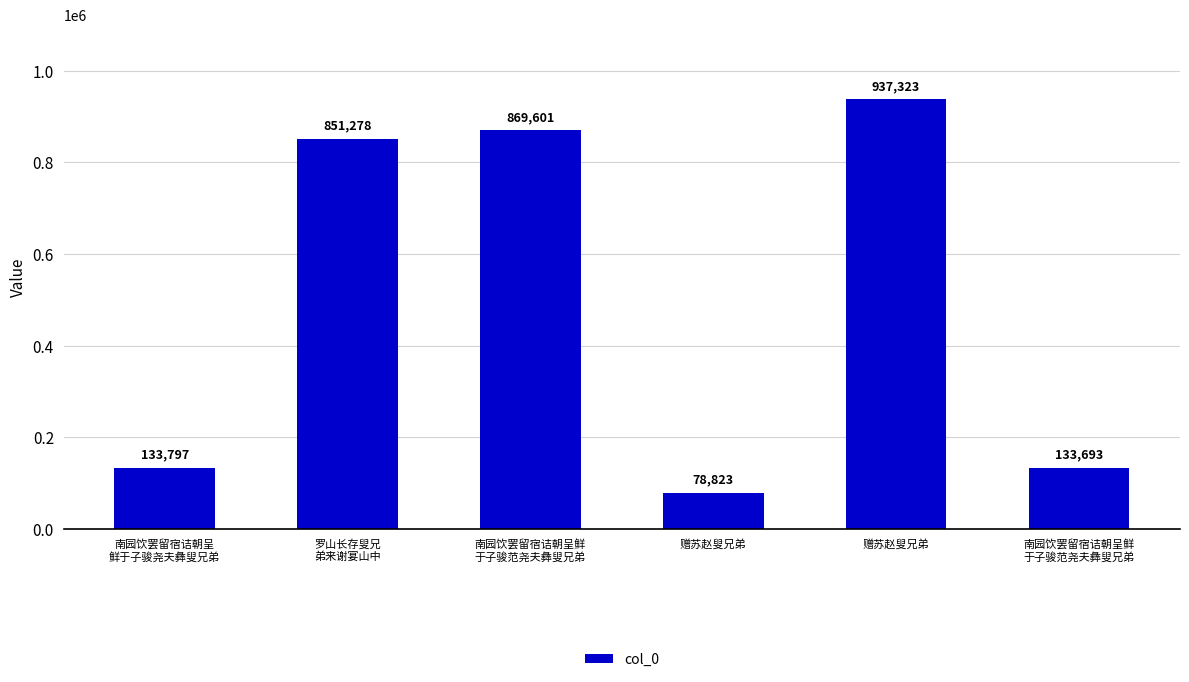

What is the smallest value displayed?

78823